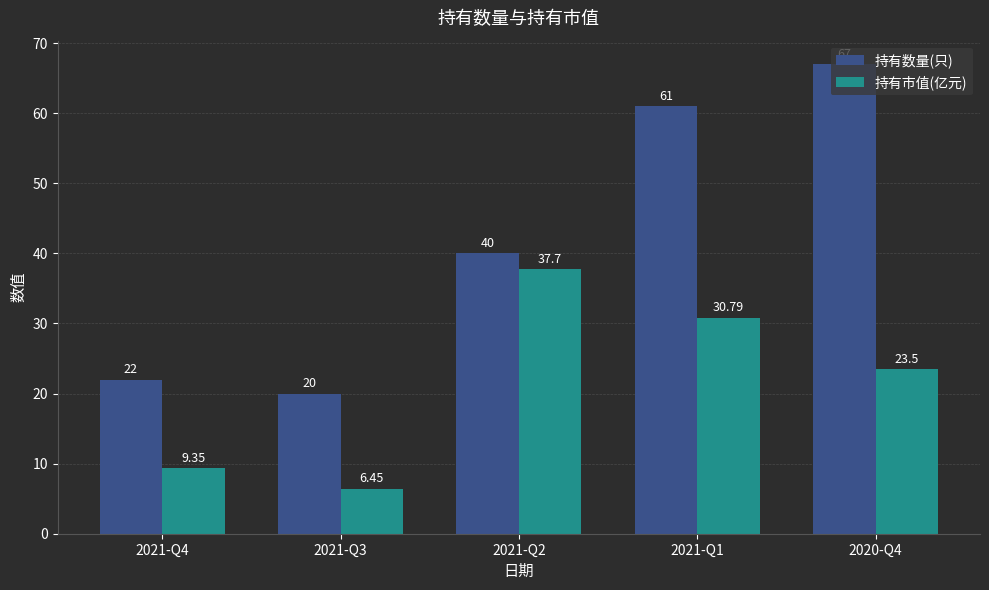

What is the label of the 1st bar from the right?

2020-Q4